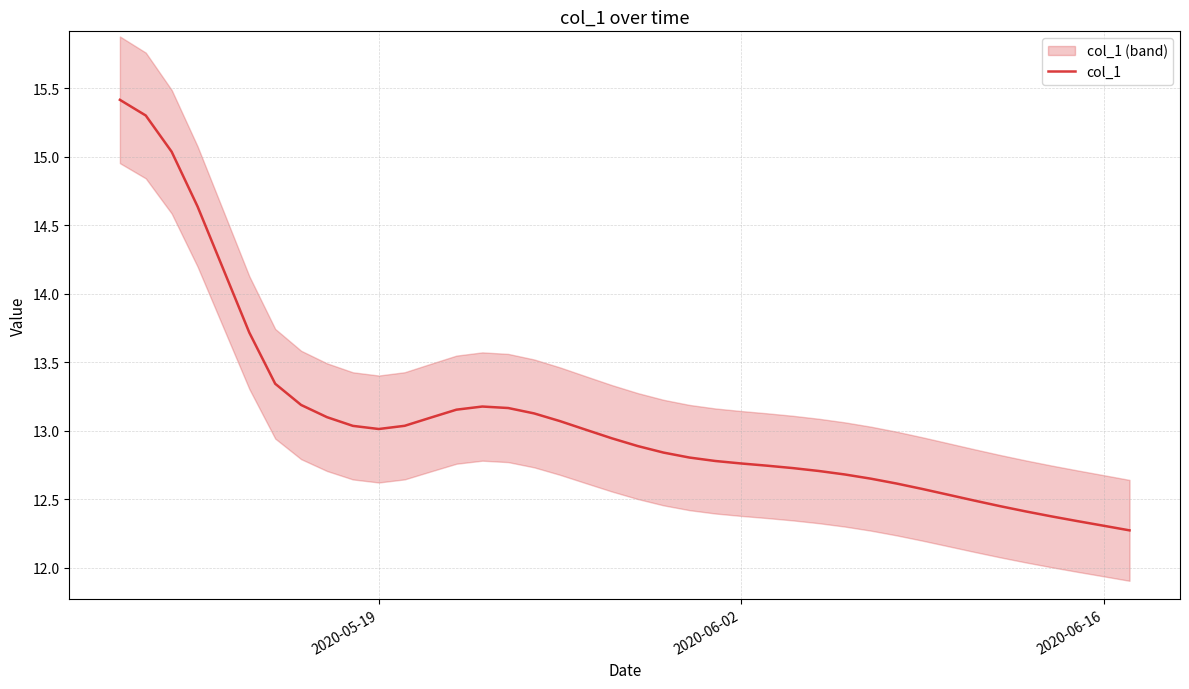

What is the greatest value displayed?

15.4